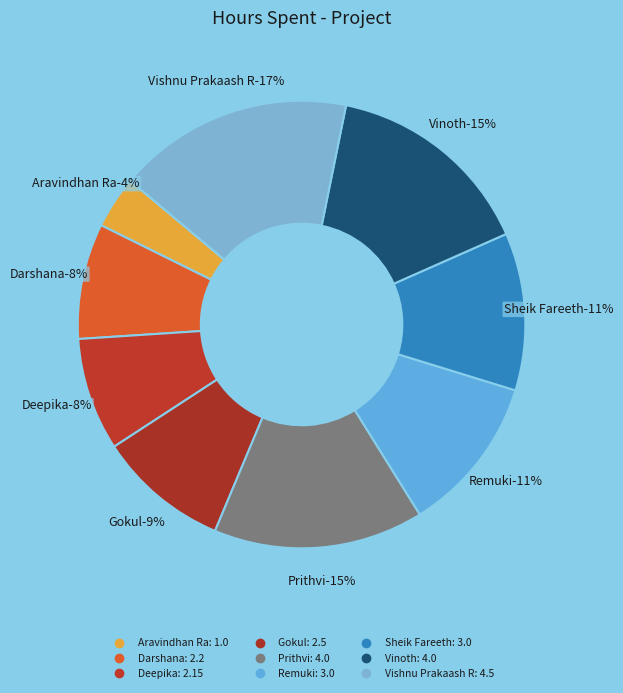

Is Deepika the majority of the pie?

No